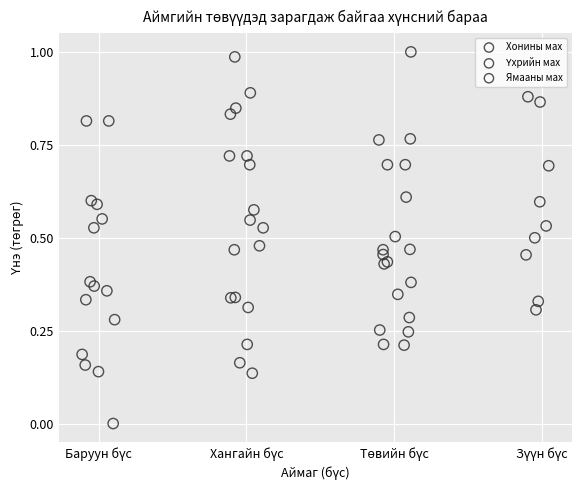

Which series contains the lowest Y value?

Ямааны мах